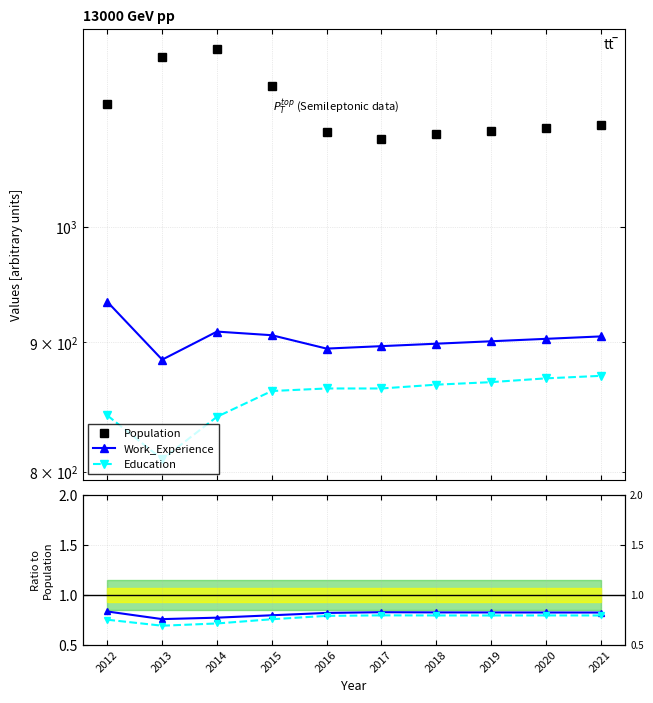

Reading left to right, what are all the values shown in this chart?

Population: 1119.0	1168.0	1176.0	1137.0	1091.0	1084.0	1089.0	1092.0	1095.0	1098.0
Work_Experience: 934.0	886.0	909.0	906.0	895.0	897.0	899.0	901.0	903.0	905.0
Education: 842.0	809.0	841.0	861.0	863.0	863.0	866.0	868.0	871.0	873.0
Work_Exp / Pop: 0.8	0.8	0.8	0.8	0.8	0.8	0.8	0.8	0.8	0.8
Education / Pop: 0.8	0.7	0.7	0.8	0.8	0.8	0.8	0.8	0.8	0.8